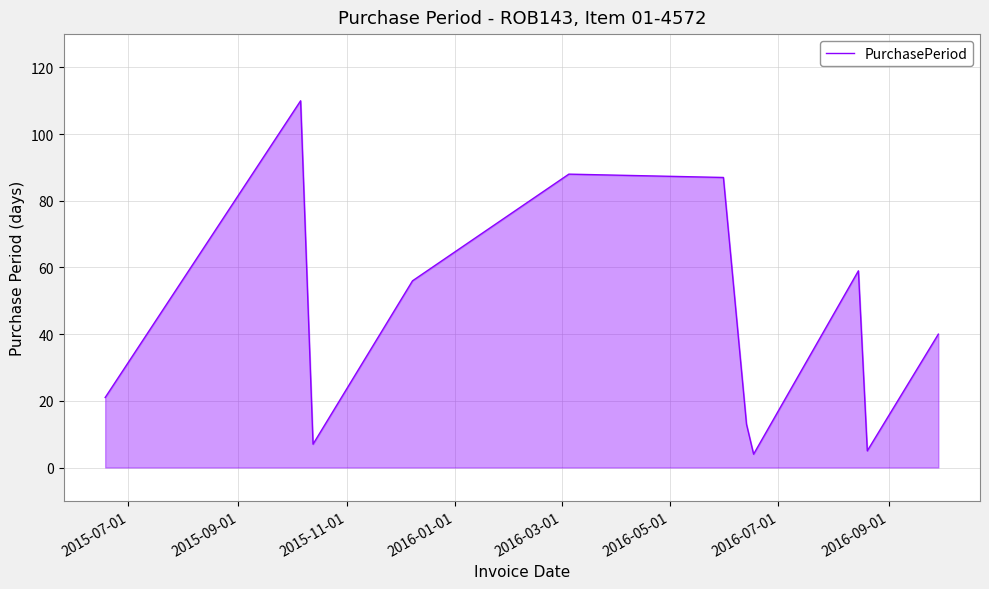

What is the greatest value displayed?

110